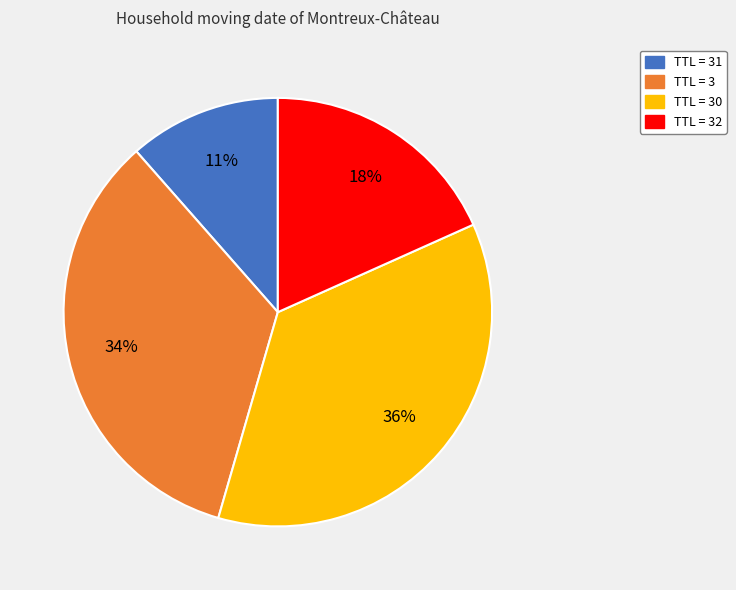

What percentage is the TTL = 3 slice, to the nearest percent?

34%